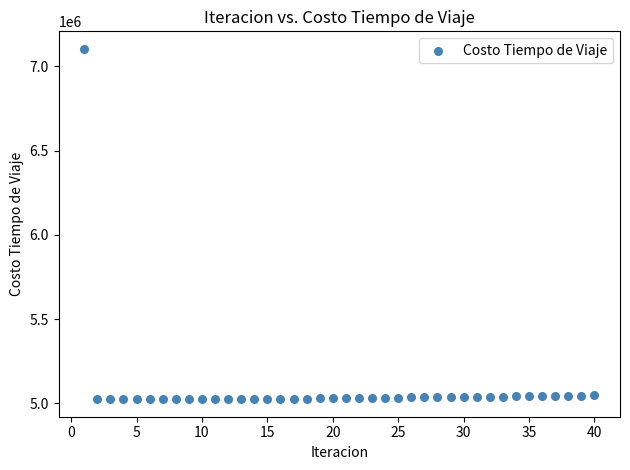

What is the range of Y values (max minus min)?

2077573.3